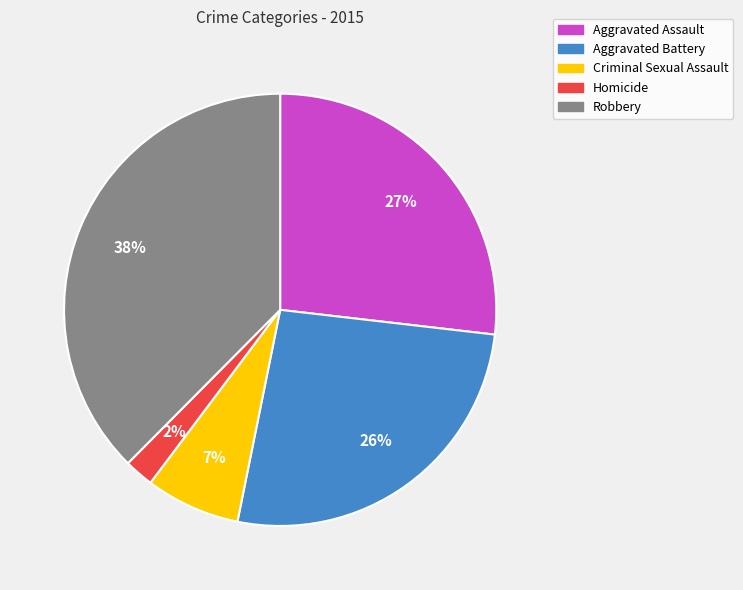

How many slices are in this pie chart?

5